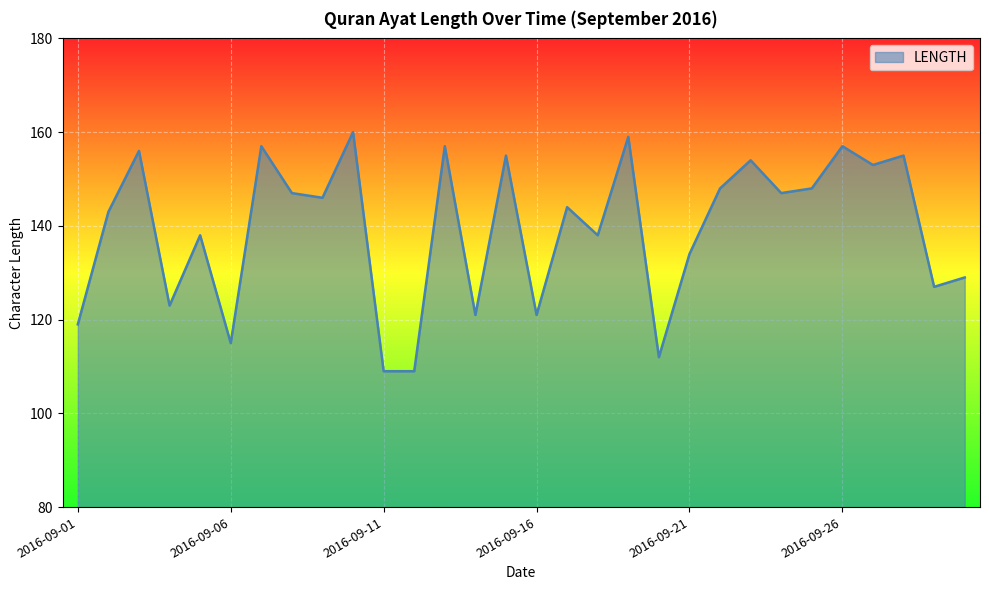

What is the greatest value displayed?

160